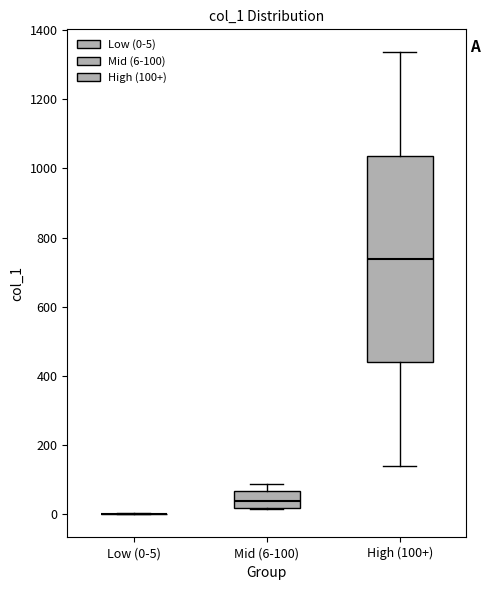

Comparing the boxes themselves (not the whiskers), which one is the tallest?

High (100+)